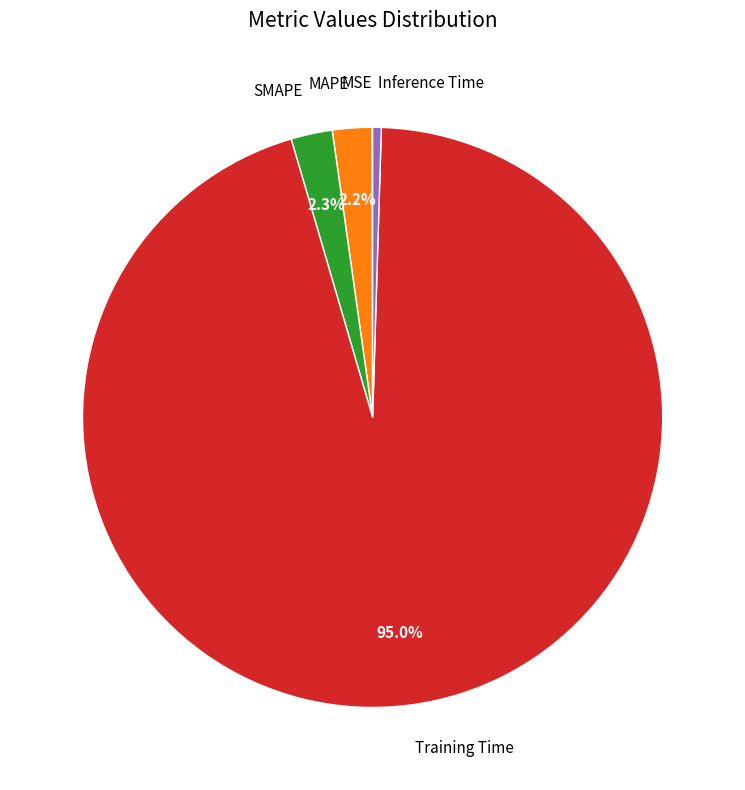

The Training Time slice represents 86% of the pie. True or false?

False